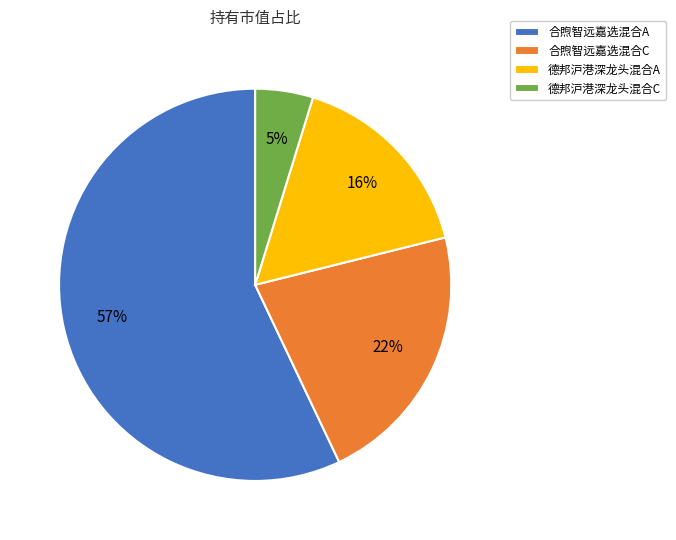

Combined, do 德邦沪港深龙头混合C and 德邦沪港深龙头混合A account for over 50%?

No